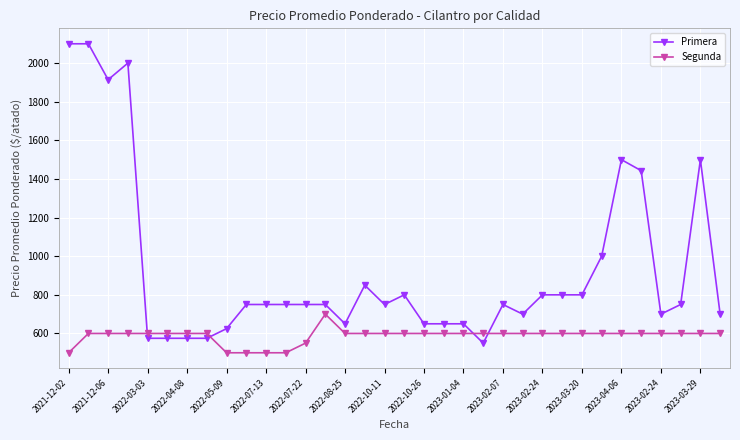

List the series in order of their overall mean, lowest first.

Segunda, Primera